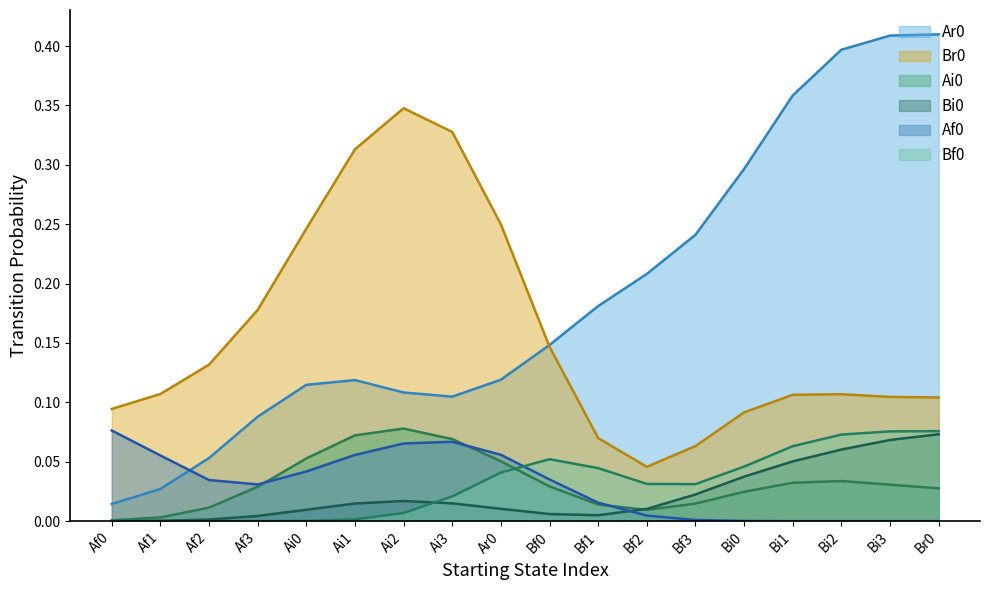

What position from the left is Bi2?

16